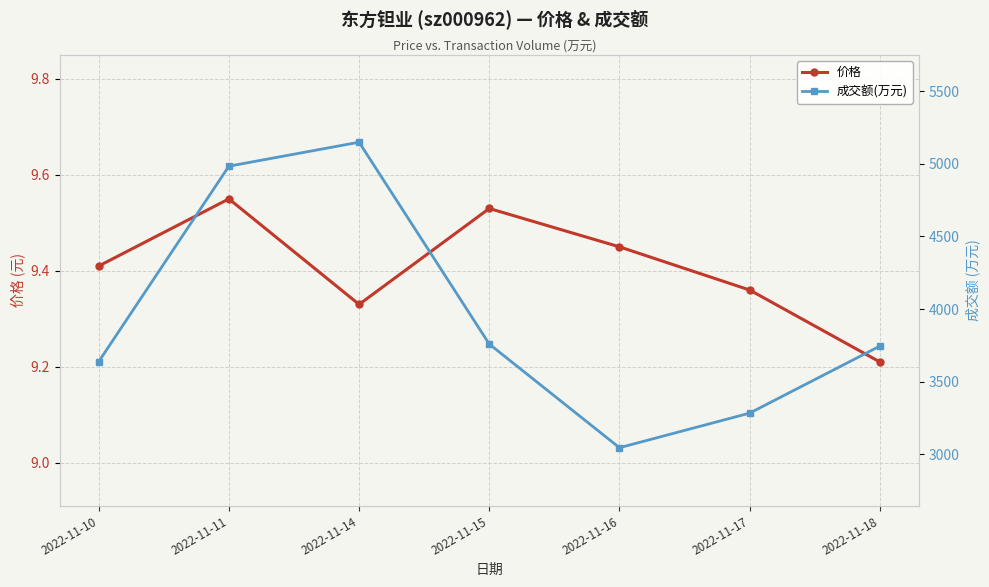

True or false: 成交额(万元) and 价格 intersect in this chart.

False